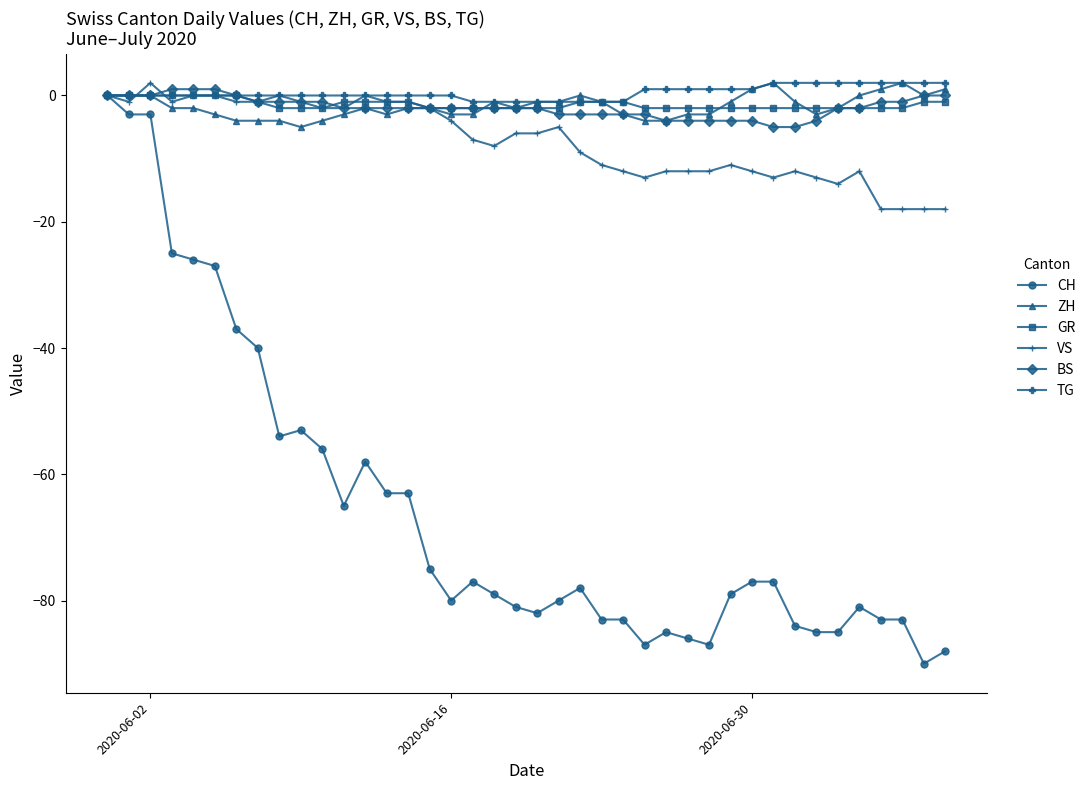

What is the greatest value displayed?

2